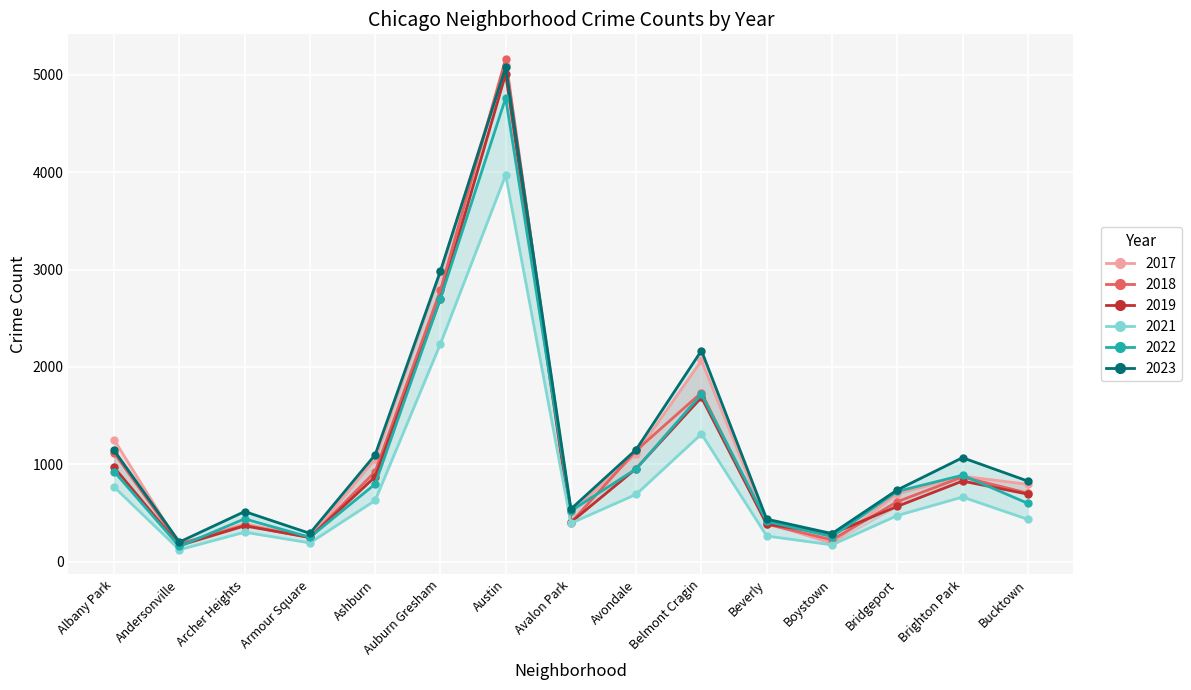

What is the minimum value shown in the chart?

123